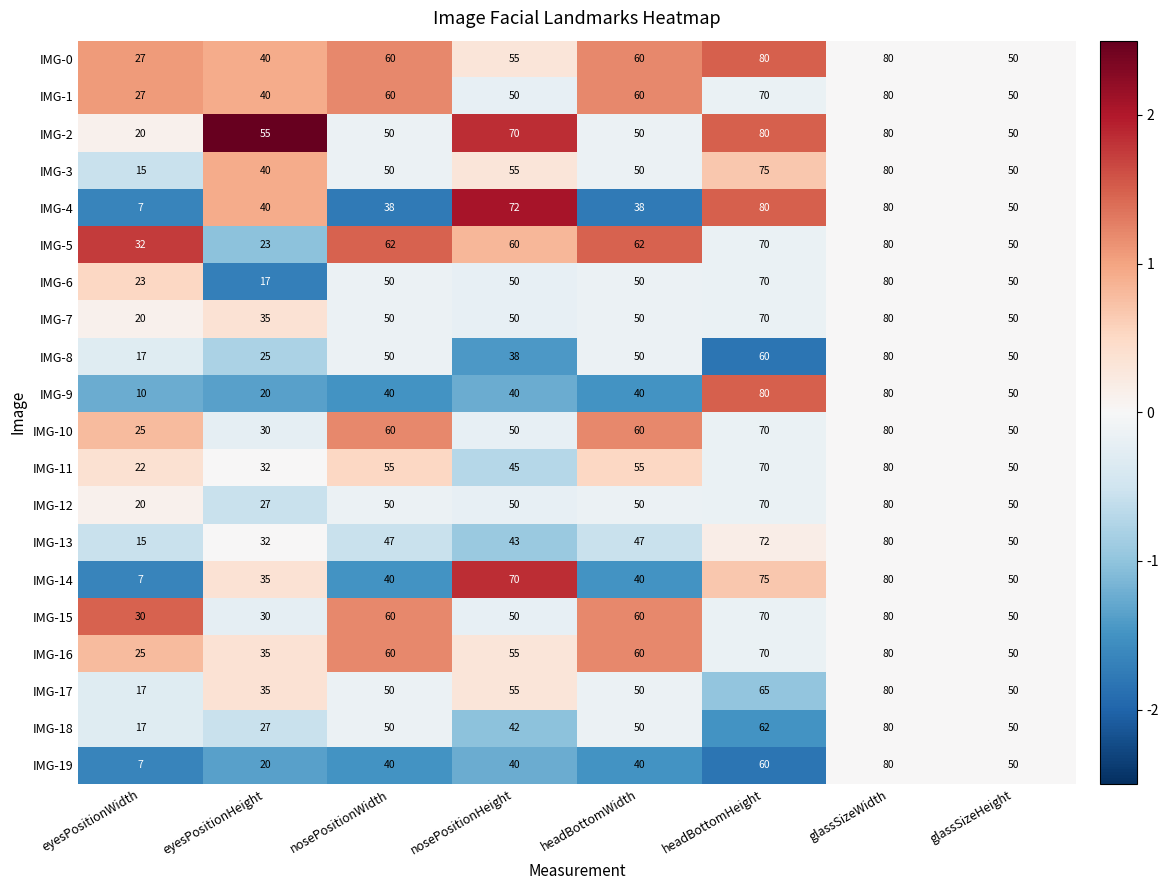

Which category has the lowest value in the IMG-4 series?

eyesPositionWidth